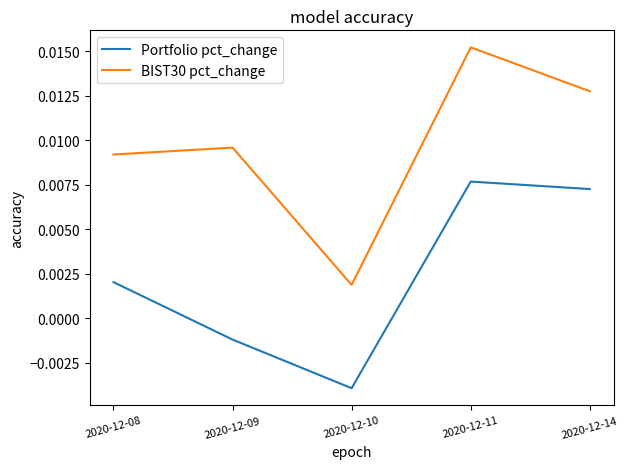

True or false: BIST30 pct_change and Portfolio pct_change intersect in this chart.

False